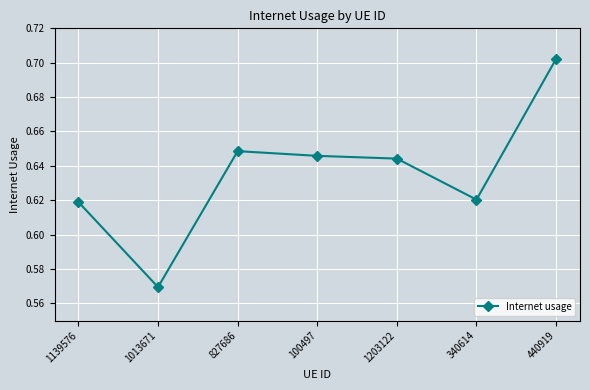

How many categories are shown in the chart?

7